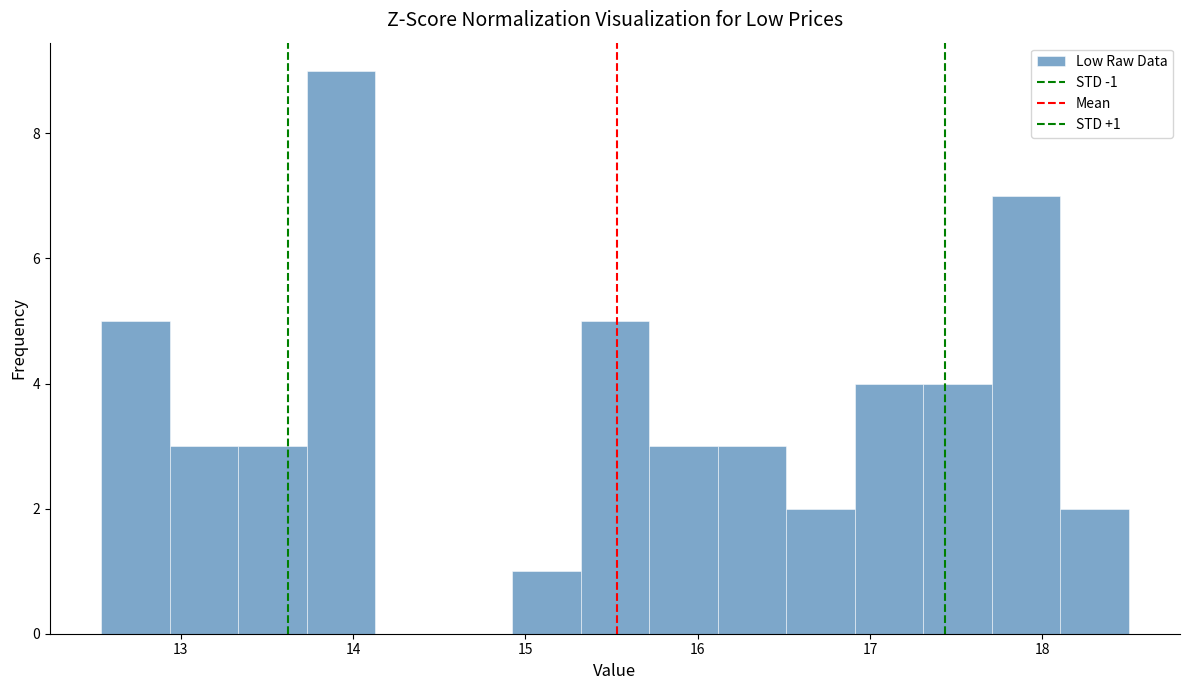

Read against the x-axis, roughly where is the centre of the tallest bar?

13.9